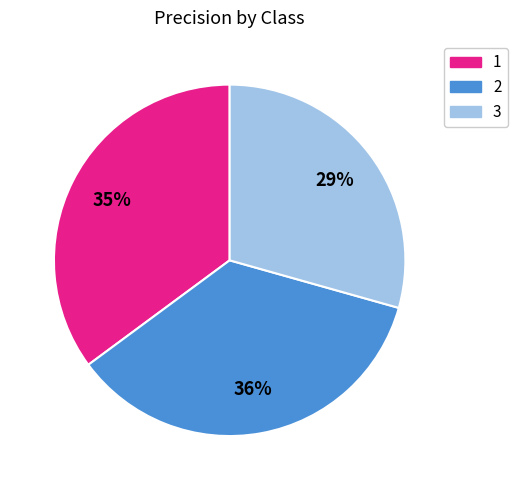

Combined, do 3 and 1 account for over 50%?

Yes